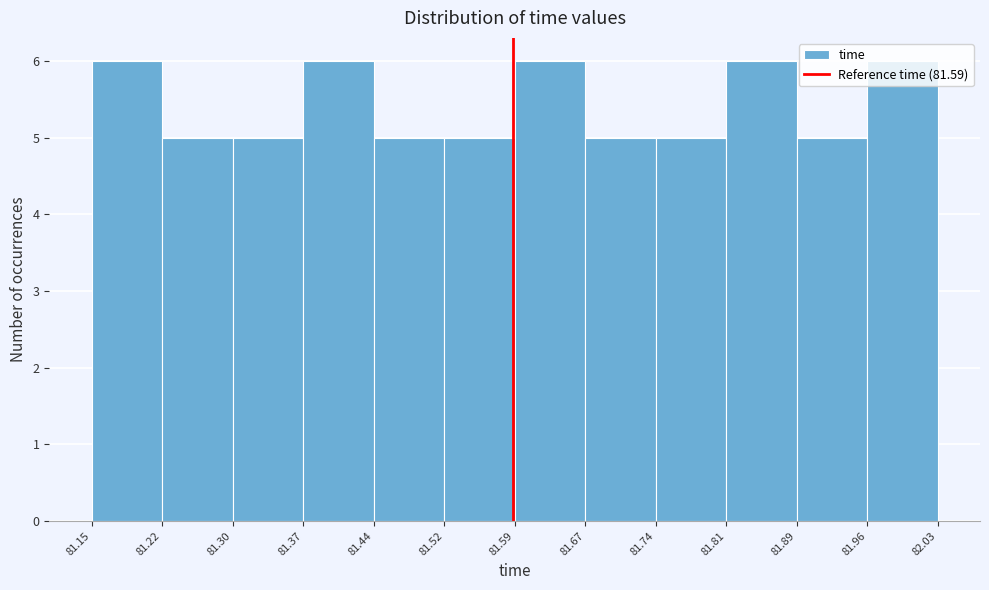

Reading left to right, transcribe this chart: for each bar, give the range it covers on the x-axis and its height. The values are not printed on the chart, so give them approximately, as read against the axis.

81.15 to 81.22: 6
81.22 to 81.30: 5
81.30 to 81.37: 5
81.37 to 81.44: 6
81.44 to 81.52: 5
81.52 to 81.59: 5
81.59 to 81.67: 6
81.67 to 81.74: 5
81.74 to 81.81: 5
81.81 to 81.89: 6
81.89 to 81.96: 5
81.96 to 82.03: 6